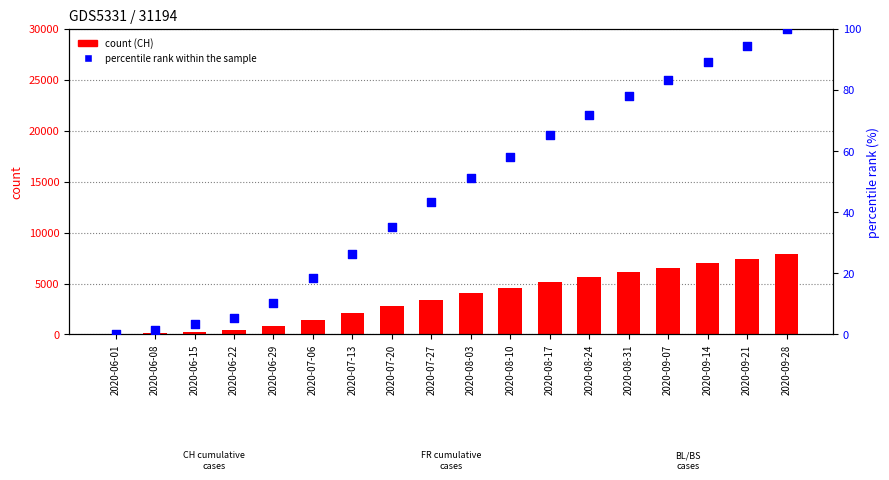

Which series reaches the minimum Y coordinate?

percentile rank within the sample